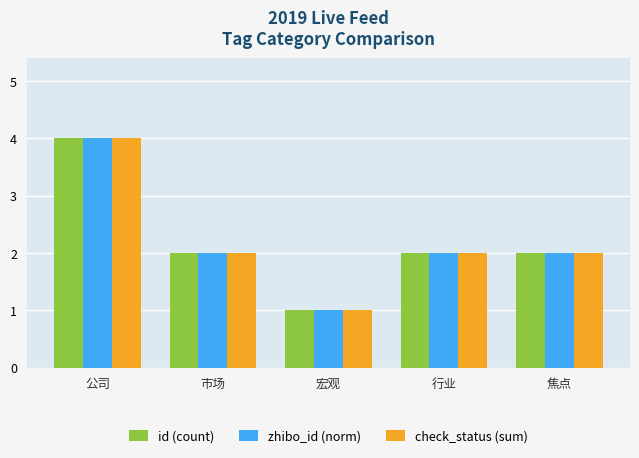

The zhibo_id (norm) series shows 1 at 焦点. True or false?

False